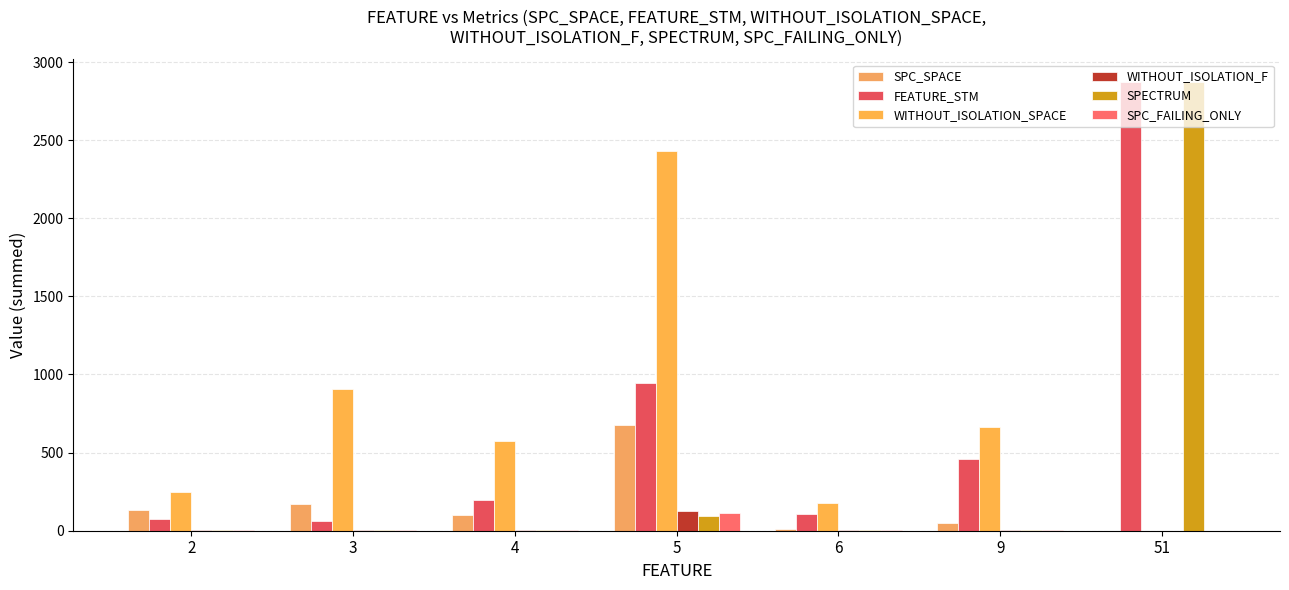

How many distinct data groups are displayed?

6